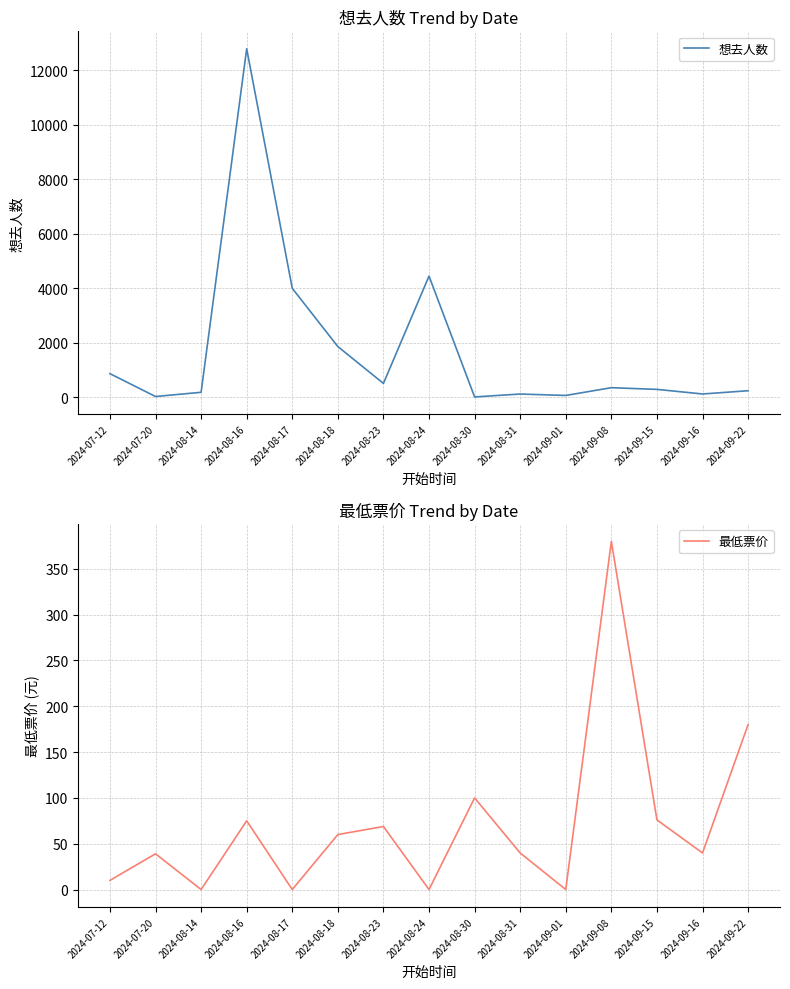

Rank the series by their maximum value, from highest to lowest.

想去人数, 最低票价